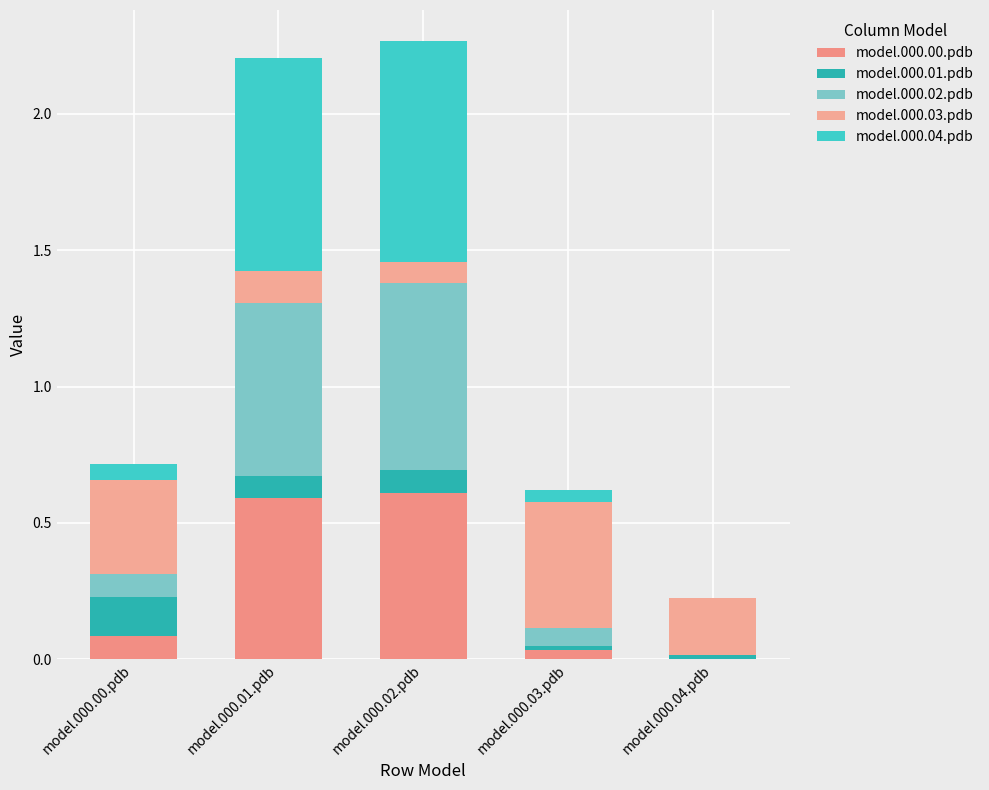

True or false: model.000.00.pdb has a value of 0.0 at model.000.03.pdb.

True